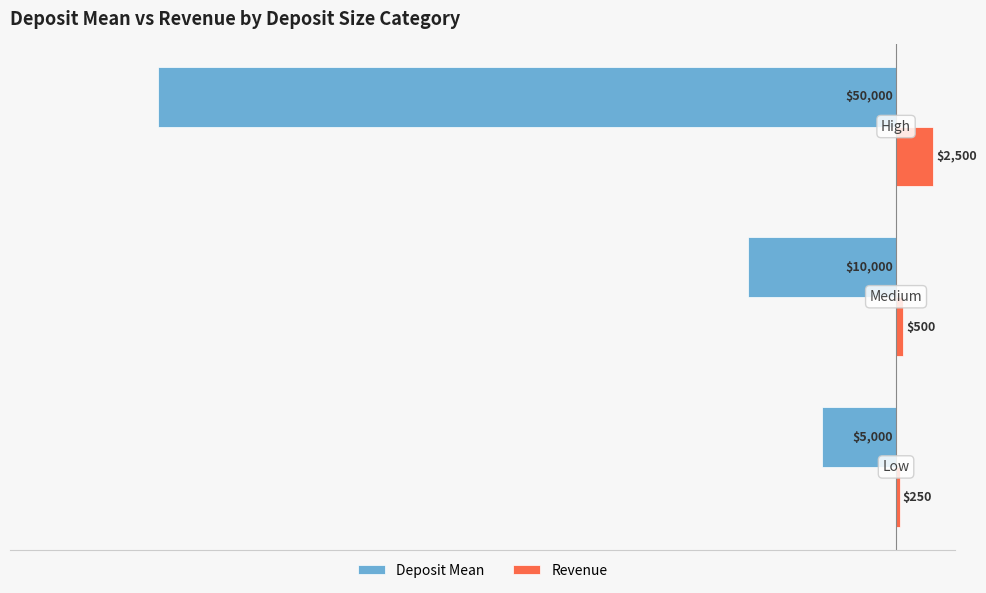

Count the Revenue values in the range 250 to 2500.

3